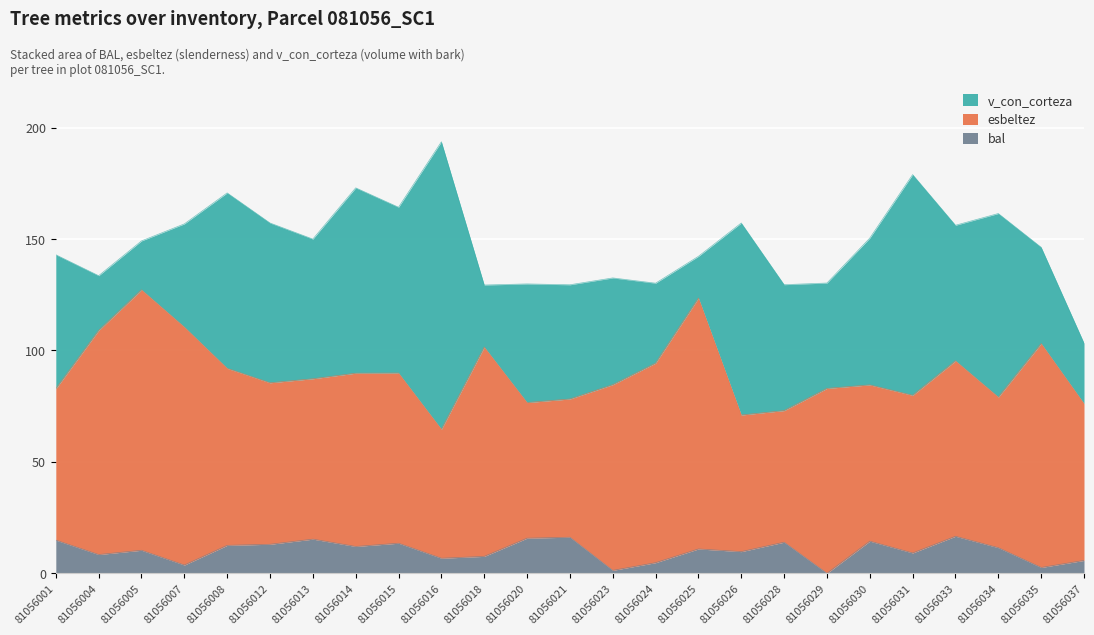

Rank the series by their average value, from highest to lowest.

esbeltez, v_con_corteza, bal